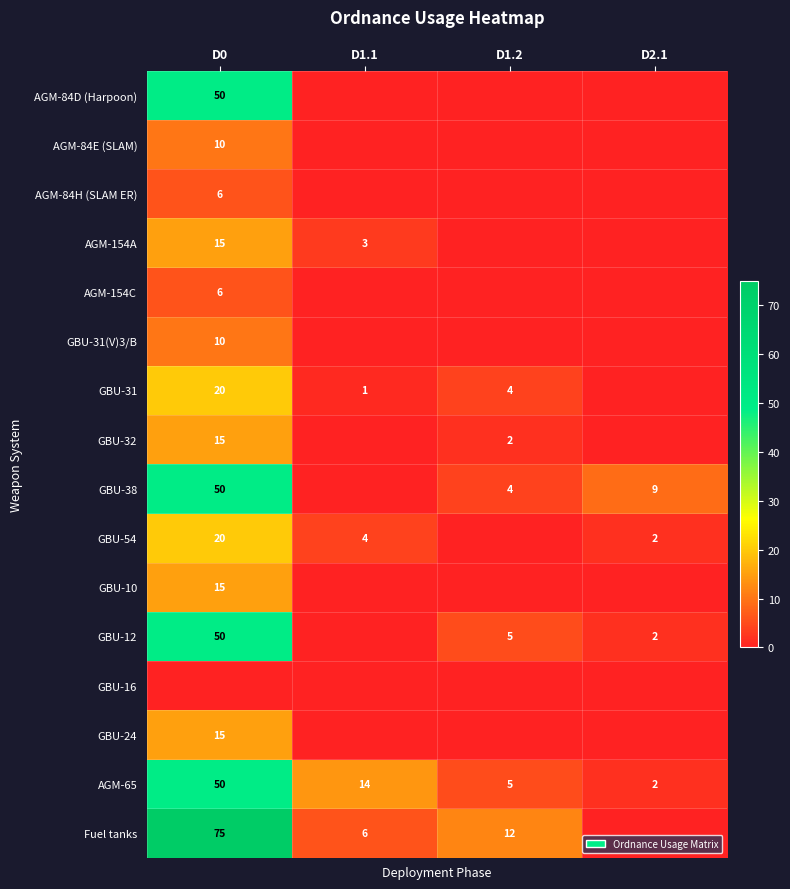

Rank the series by their maximum value, from lowest to highest.

GBU-16, AGM-84H (SLAM ER), AGM-154C, AGM-84E (SLAM), GBU-31(V)3/B, AGM-154A, GBU-32, GBU-10, GBU-24, GBU-31, GBU-54, AGM-84D (Harpoon), GBU-38, GBU-12, AGM-65, Fuel tanks